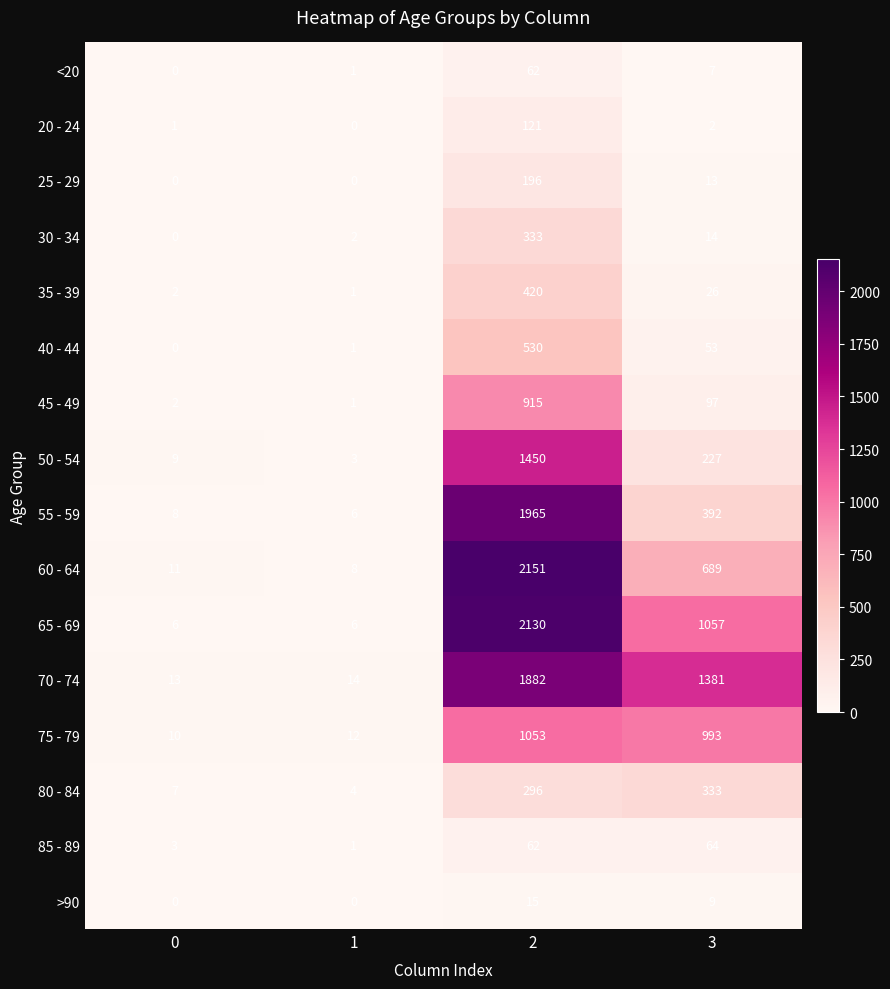

At how many categories does at least one series exceed 81?

2